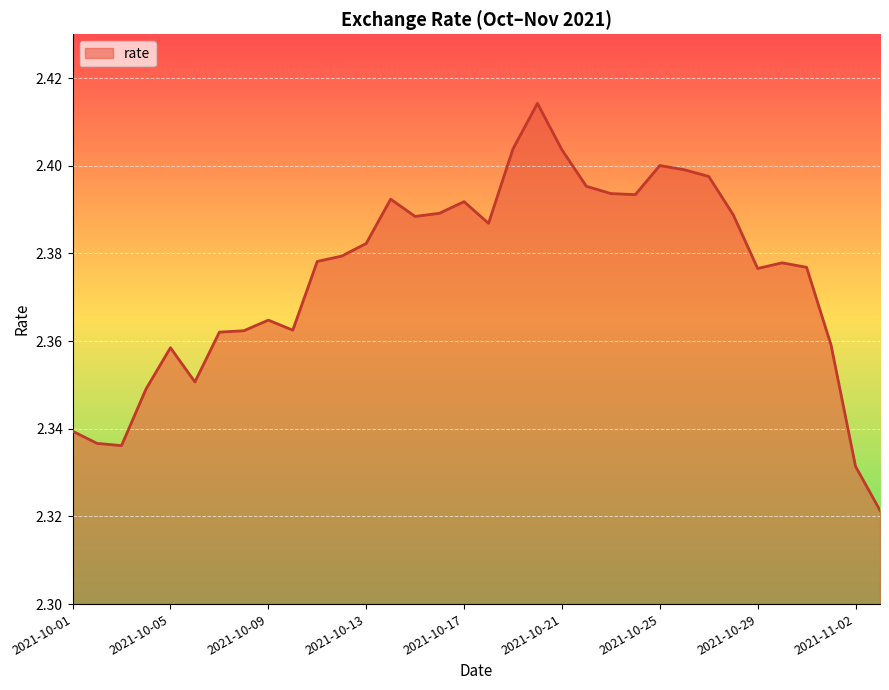

Does the chart display data point markers on the line(s)?

No